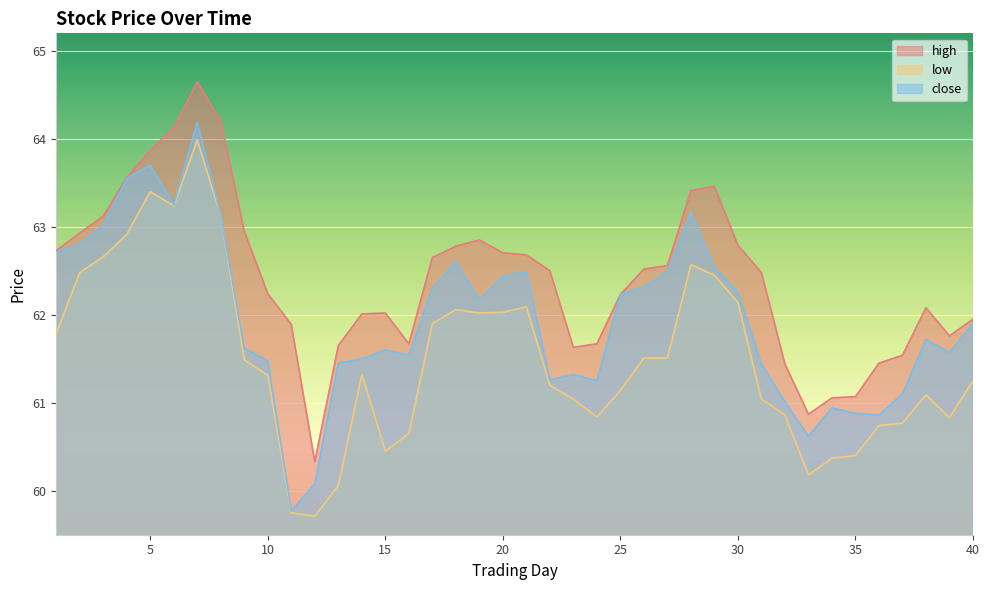

Rank the series by their average value, from highest to lowest.

high, close, low